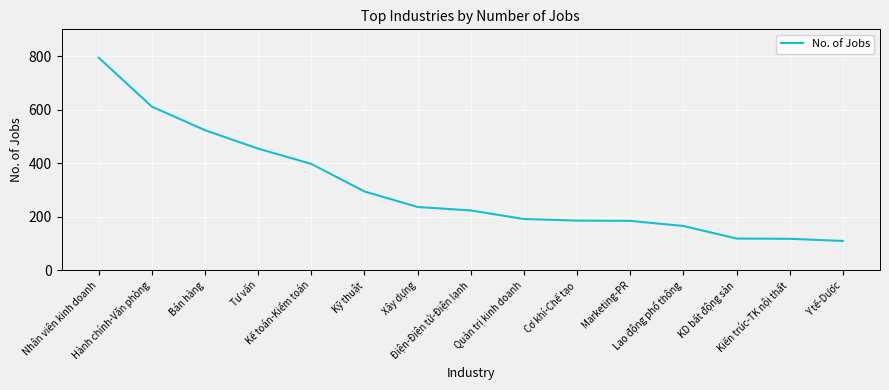

Which has a higher value, Tư vấn or Lao động phổ thông?

Tư vấn